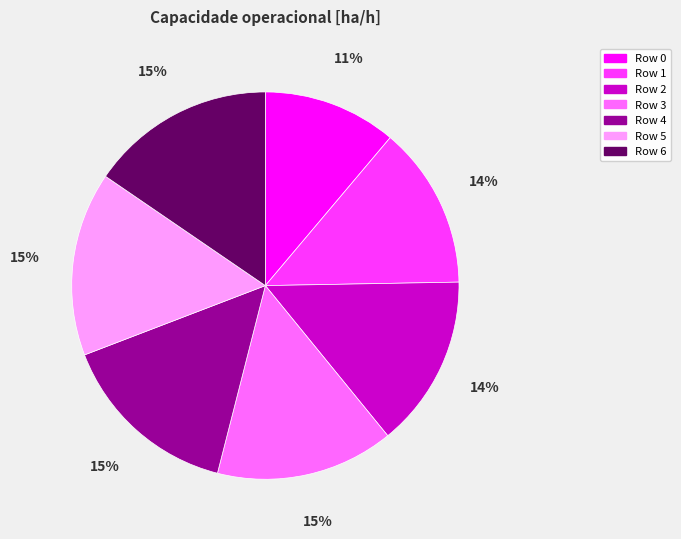

To the nearest percent, what portion does Row 5 represent?

15%